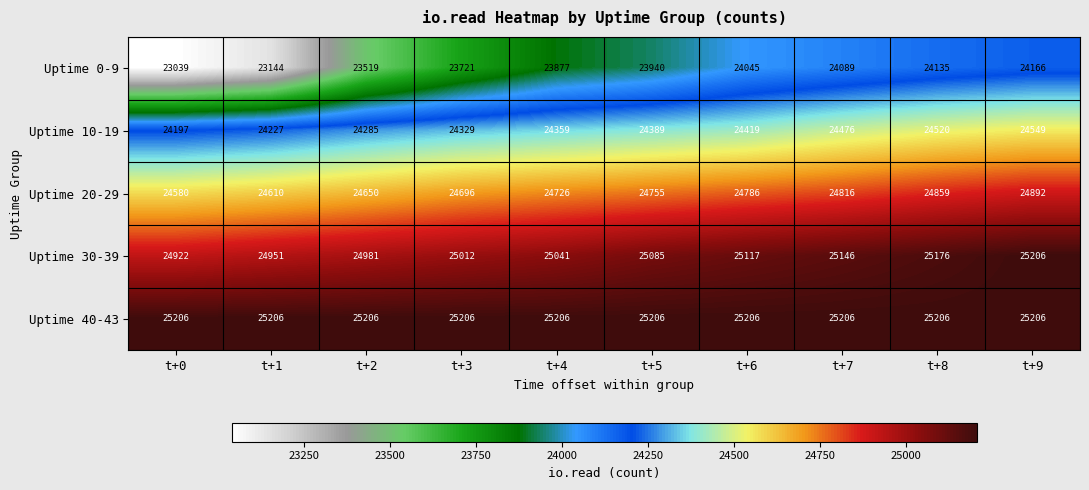

Rank the series at t+8 from highest to lowest value.

Uptime 40-43, Uptime 30-39, Uptime 20-29, Uptime 10-19, Uptime 0-9